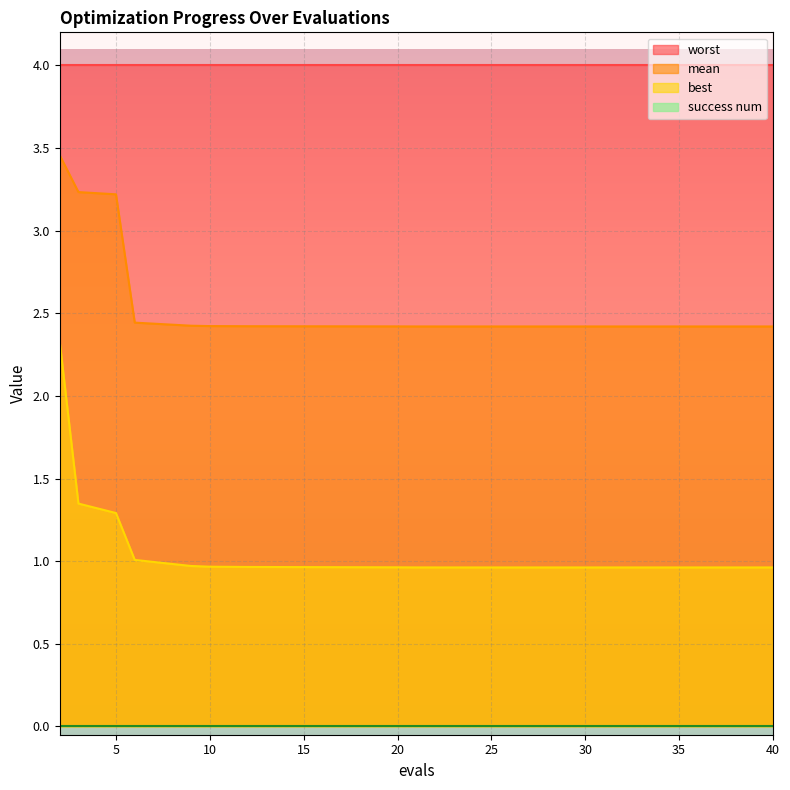

Is the value of worst at 25 greater than the value of mean at 25?

Yes